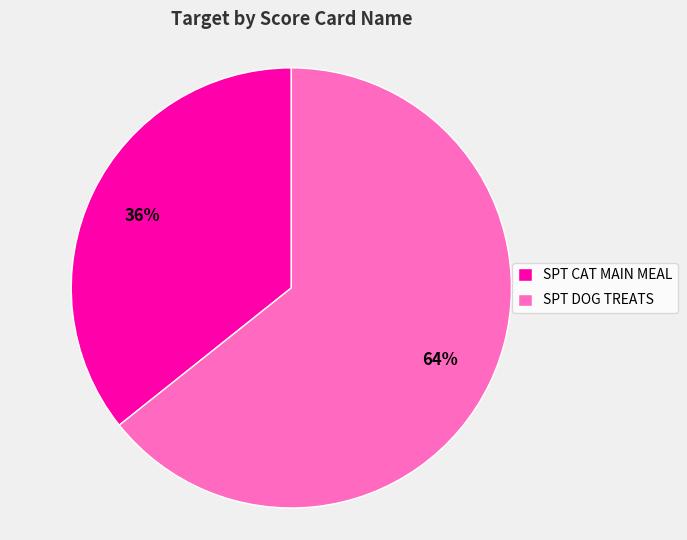

To the nearest percent, what is the average slice percentage?

50%